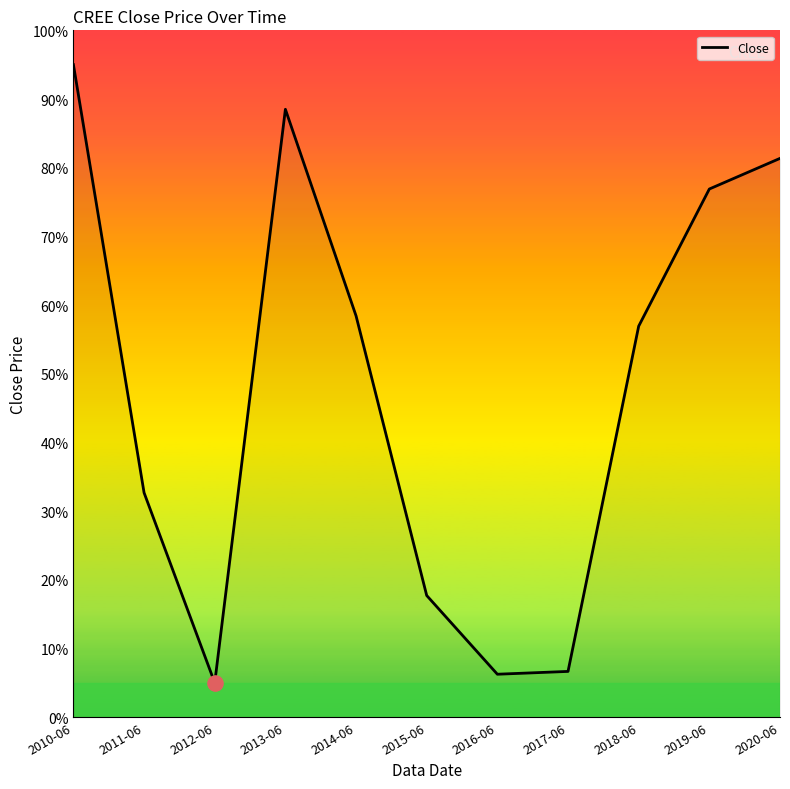

Approximately how many times larger is the value at 2010-06 compared to 2015-06?

5.4